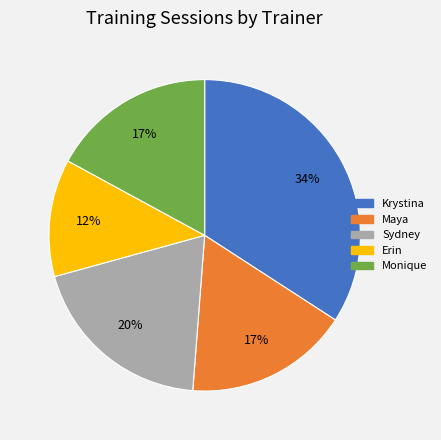

To the nearest percent, what portion does Erin represent?

12%